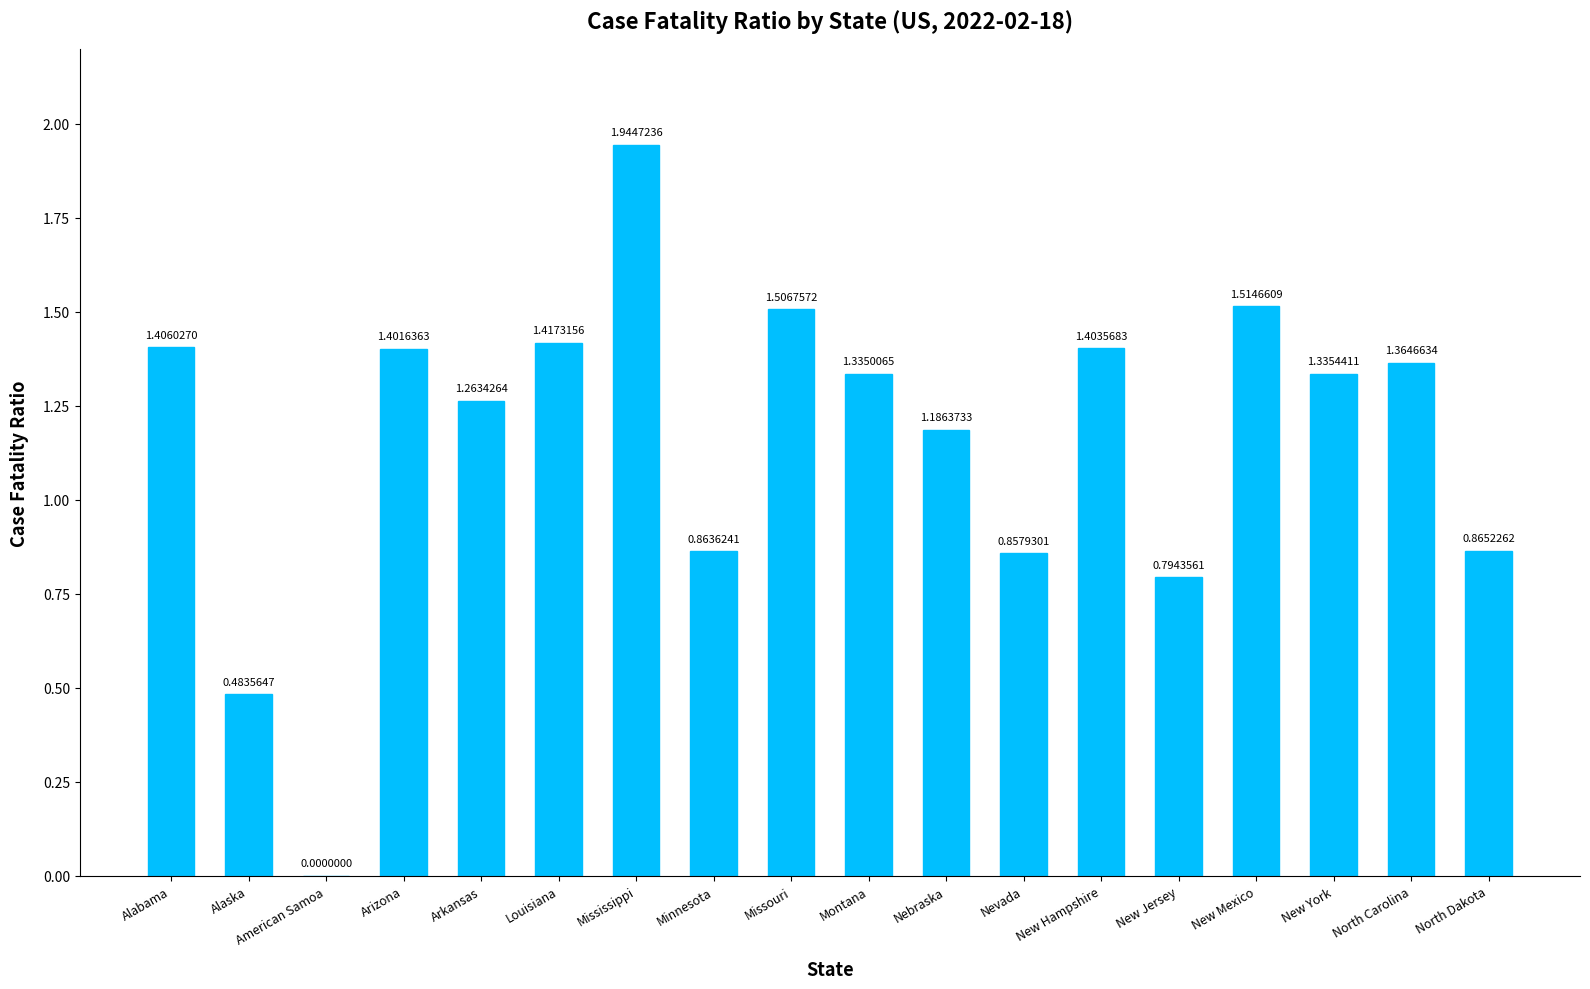

Where does the data first go above 1?

Alabama